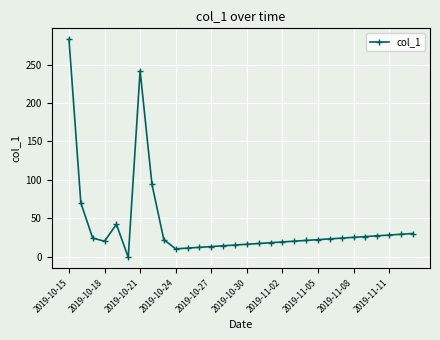

How many lines are shown in the chart?

1